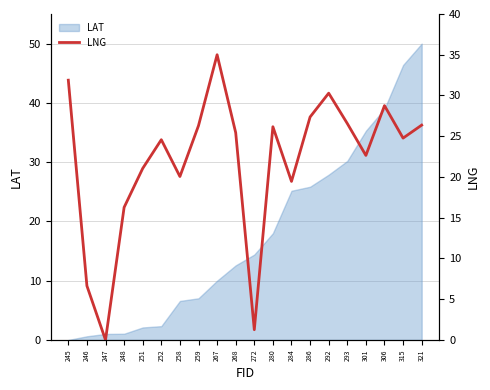

The value at 292 is 16.5. True or false?

False